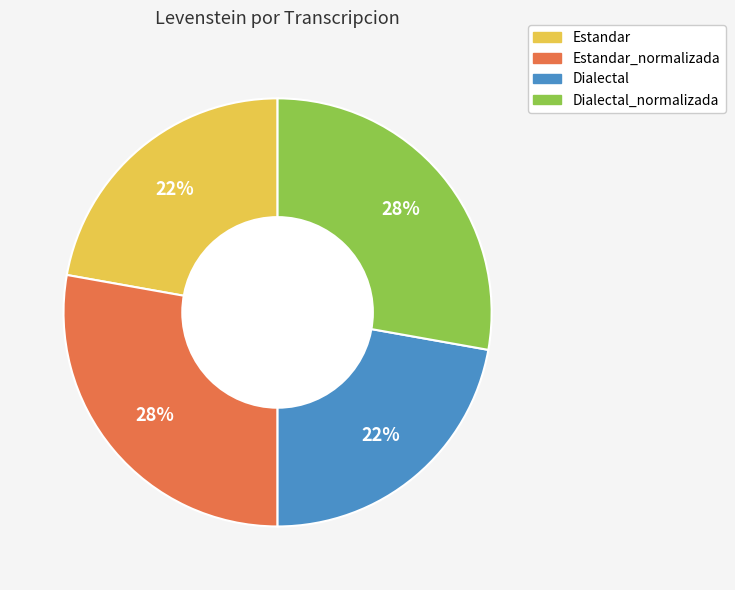

Is there any slice that represents more than half of the pie?

No